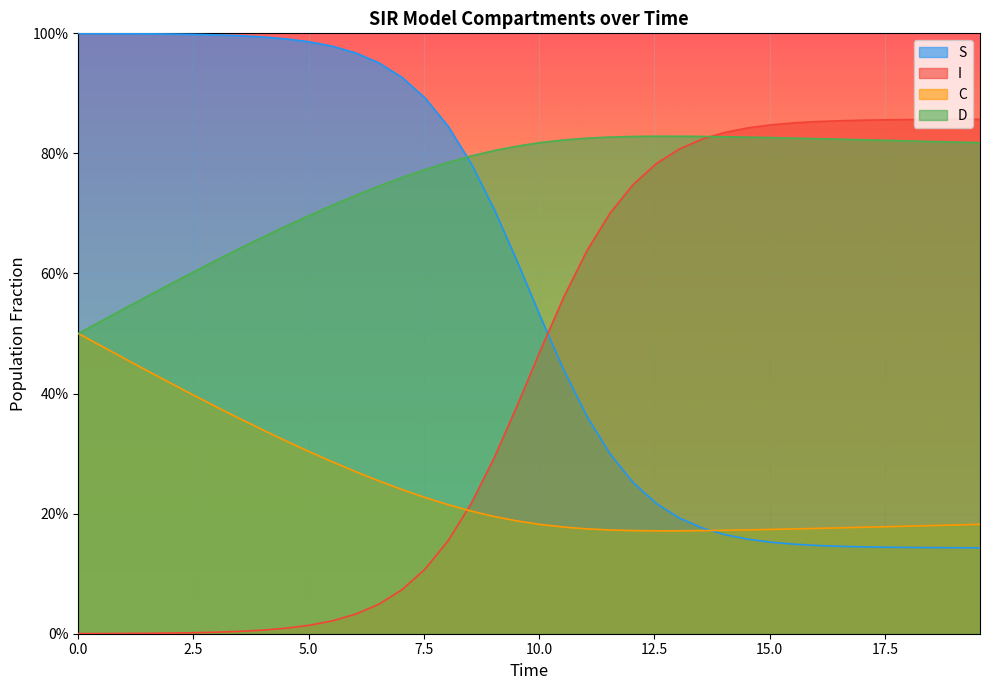

What is the sum of all S values?

22.9